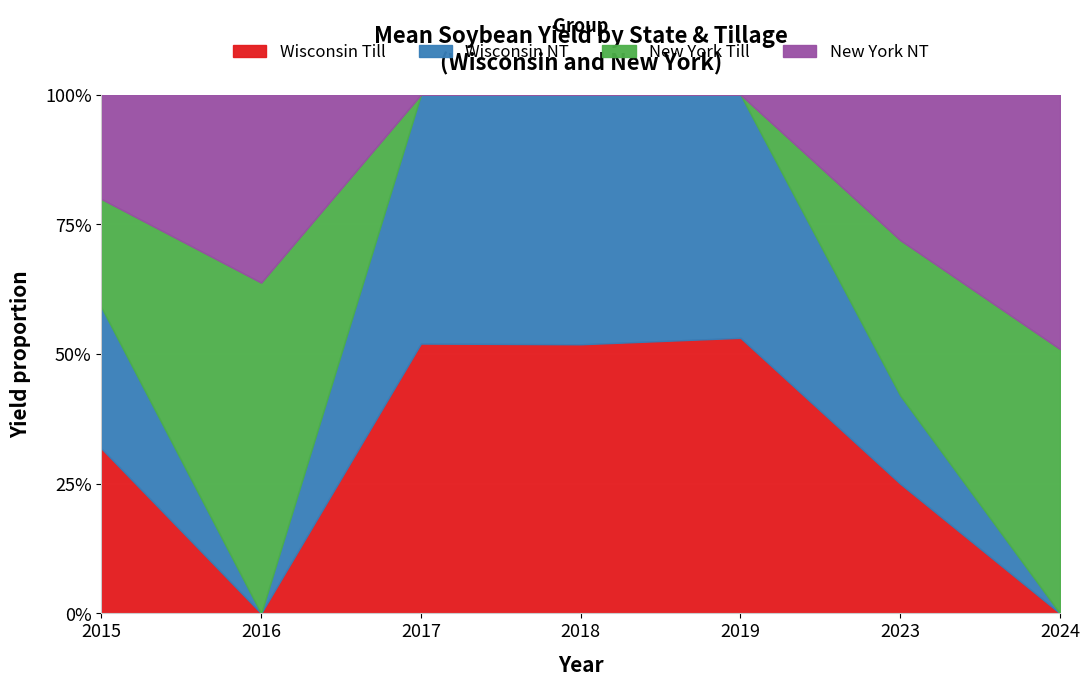

Which category has the lowest value in the Wisconsin NT series?

2016